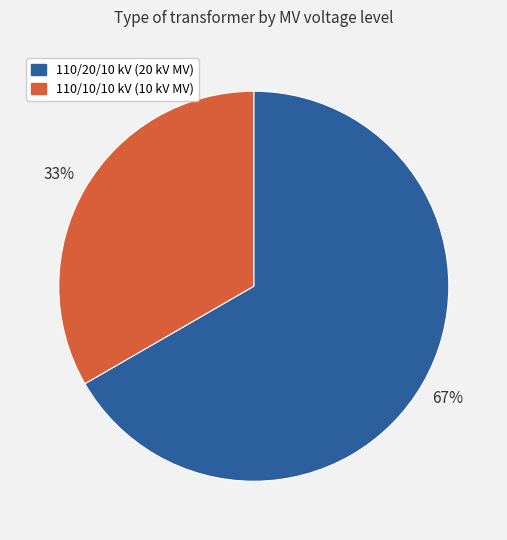

The 110/10/10 kV (10 kV MV) slice represents 33% of the pie. True or false?

True